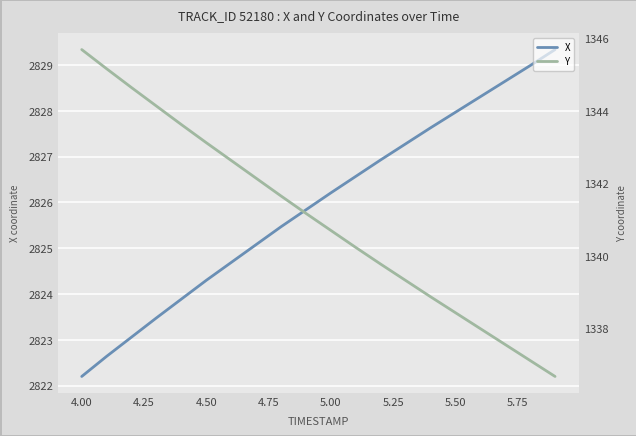

Where does the X series first go above 2826?

5.00